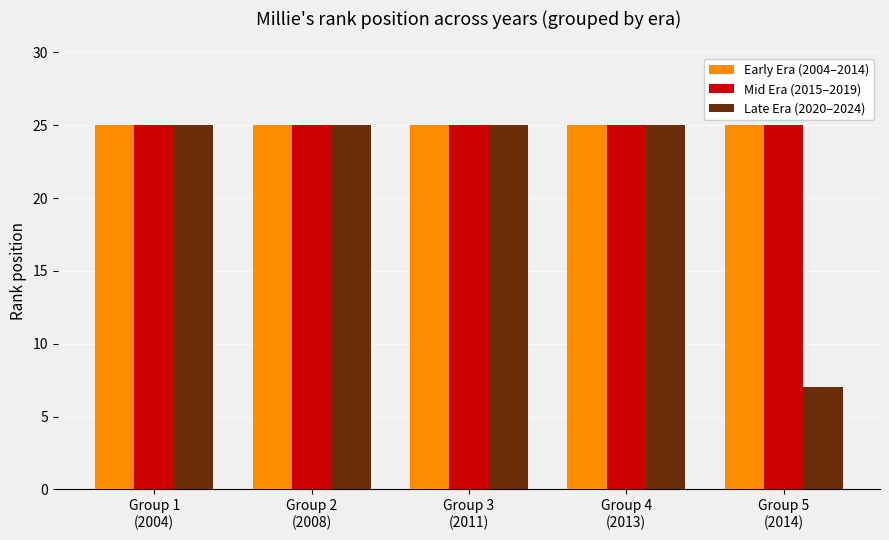

How many bars are there in each group?

3